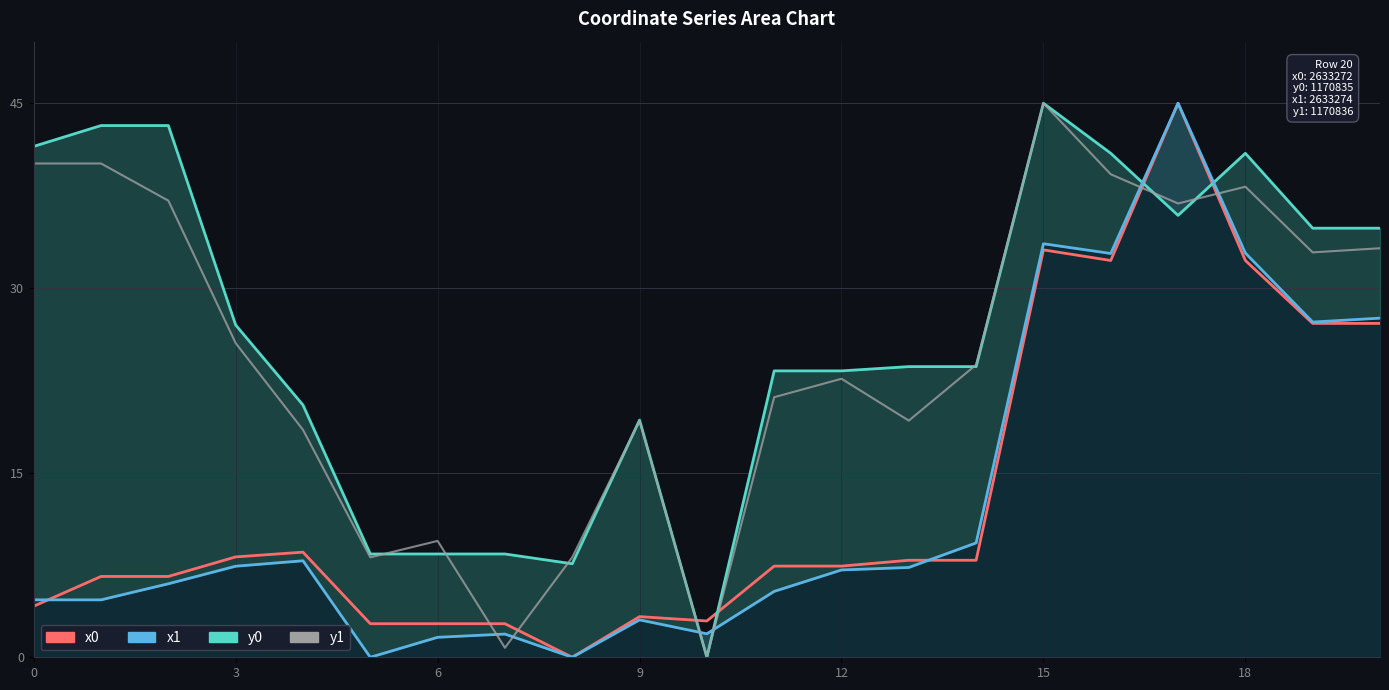

List the series in order of their peak value, highest first.

x0, y0, x1, y1